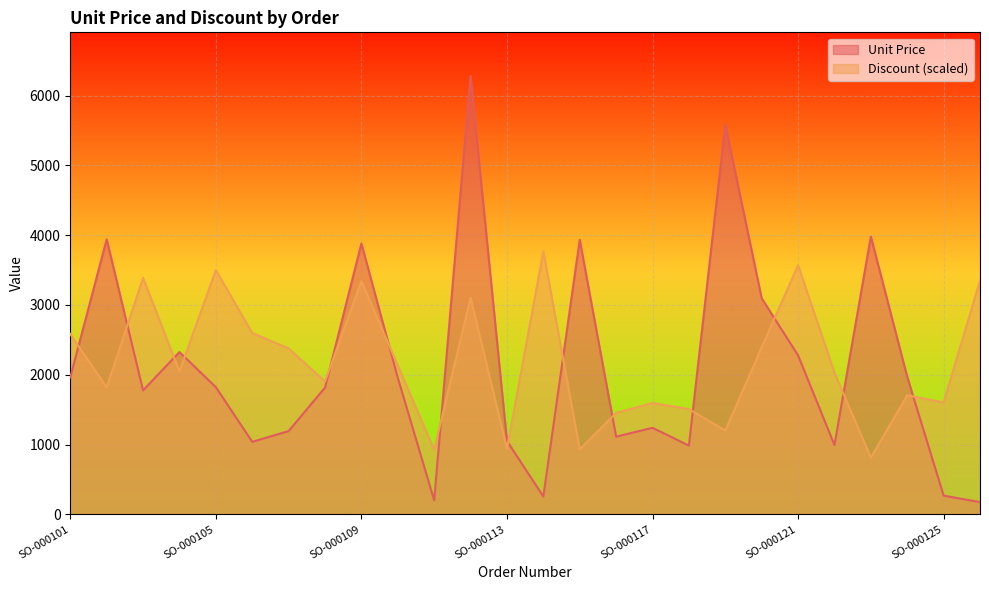

Count the number of data series in this chart.

2